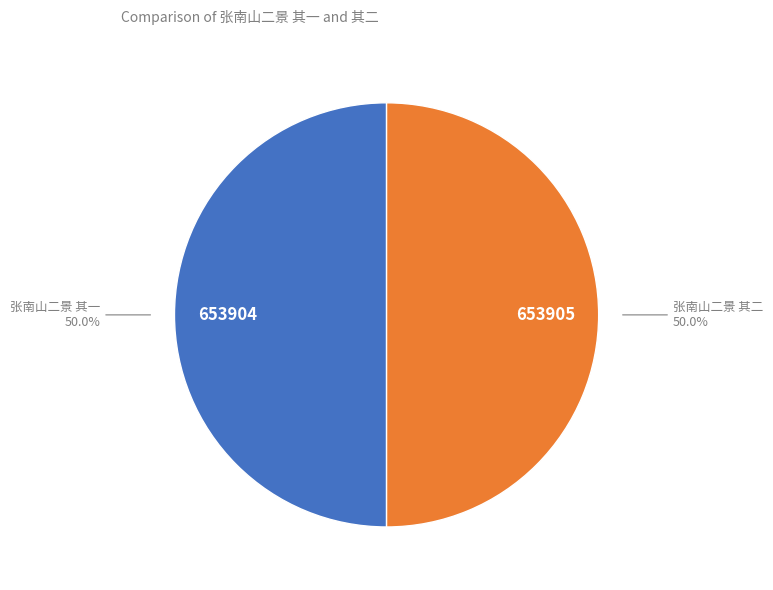

What percentage is the 张南山二景 其二 slice, to the nearest percent?

50%